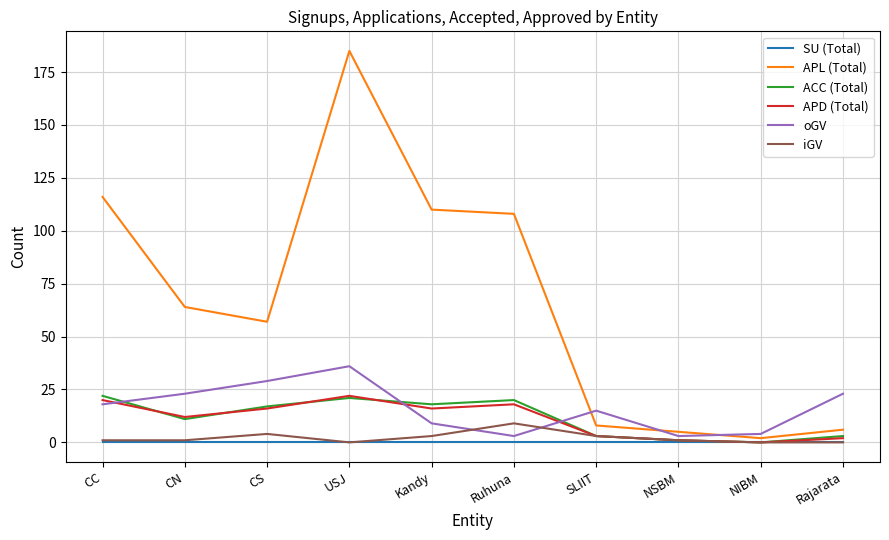

What is the highest value of the iGV series?

9